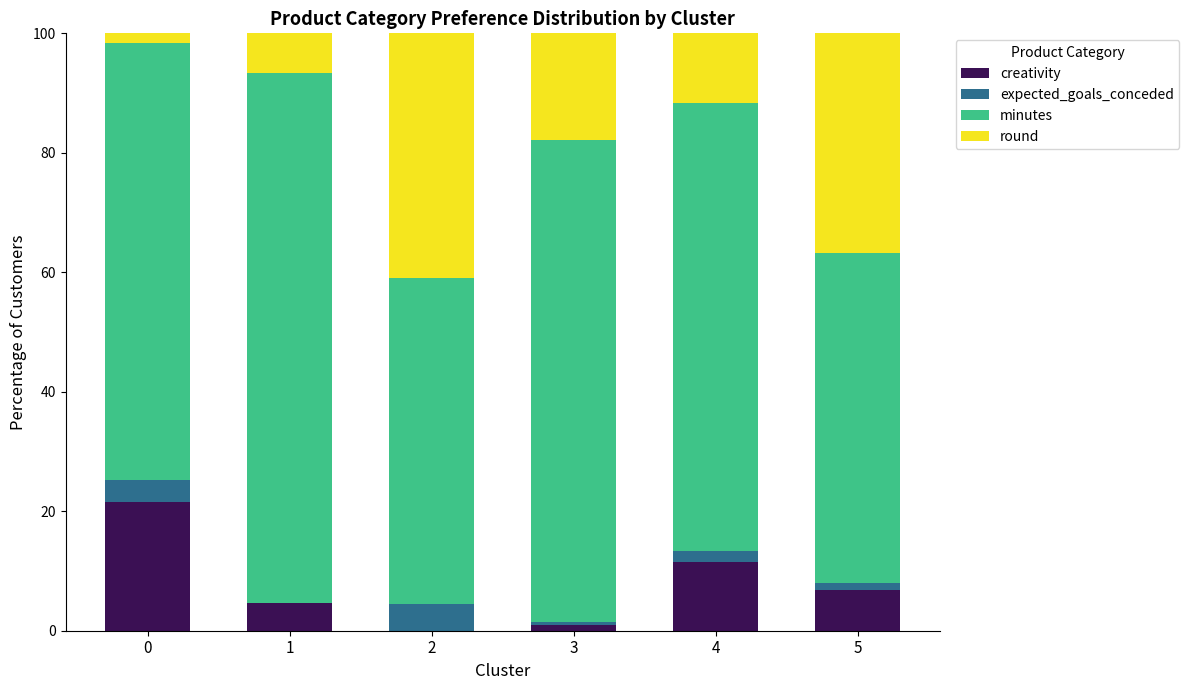

The value of creativity at 4 is 11.5. True or false?

True